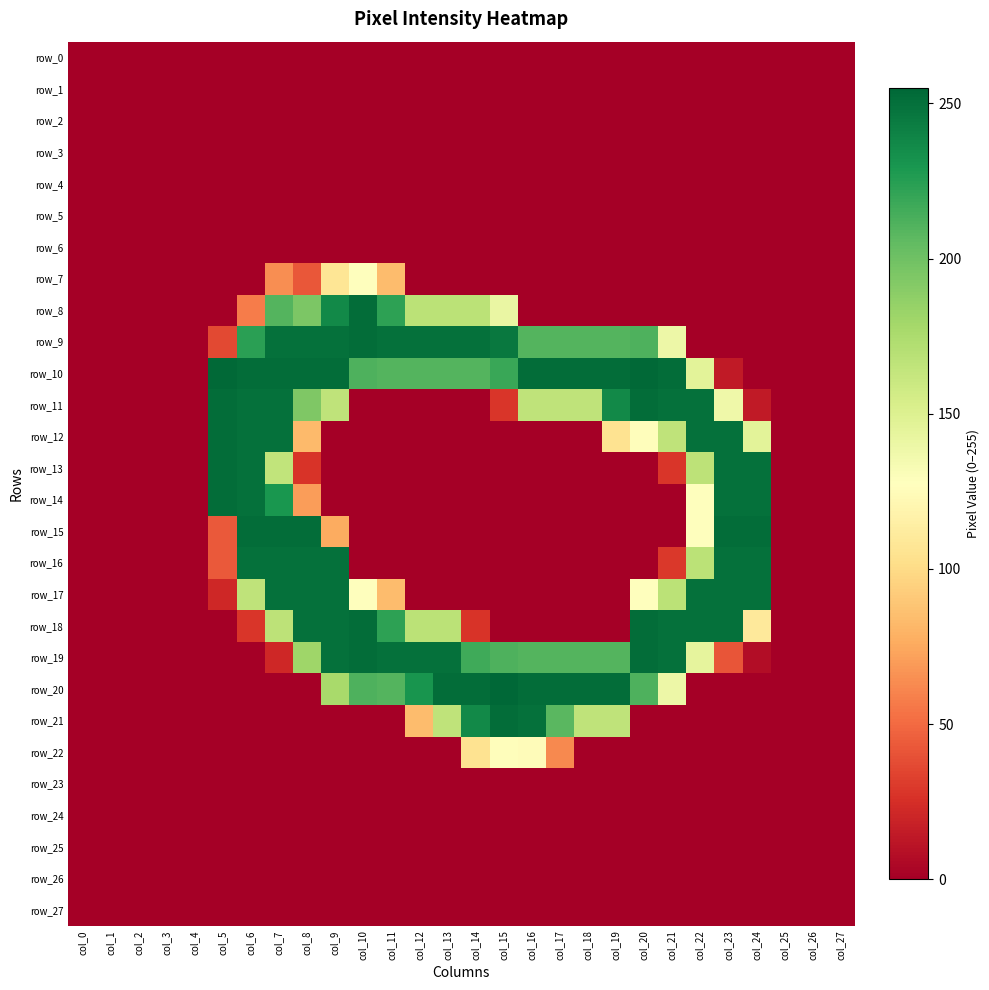

Between col_7 and col_25, which is larger?

col_7